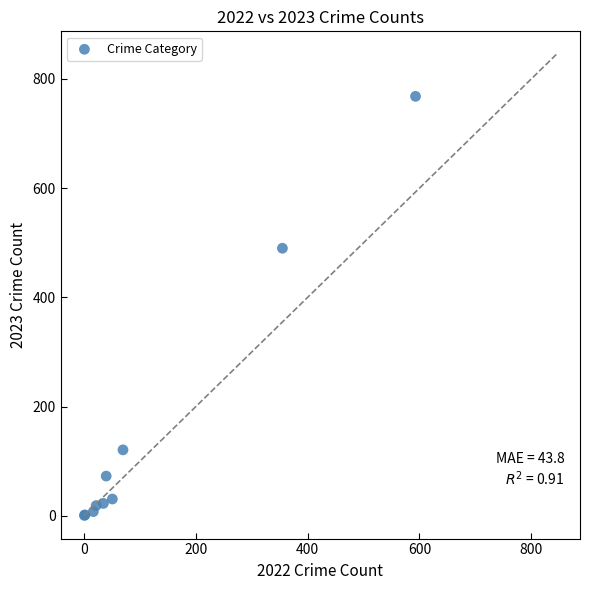

What Y value in the scatter plot is closest to 384?

490